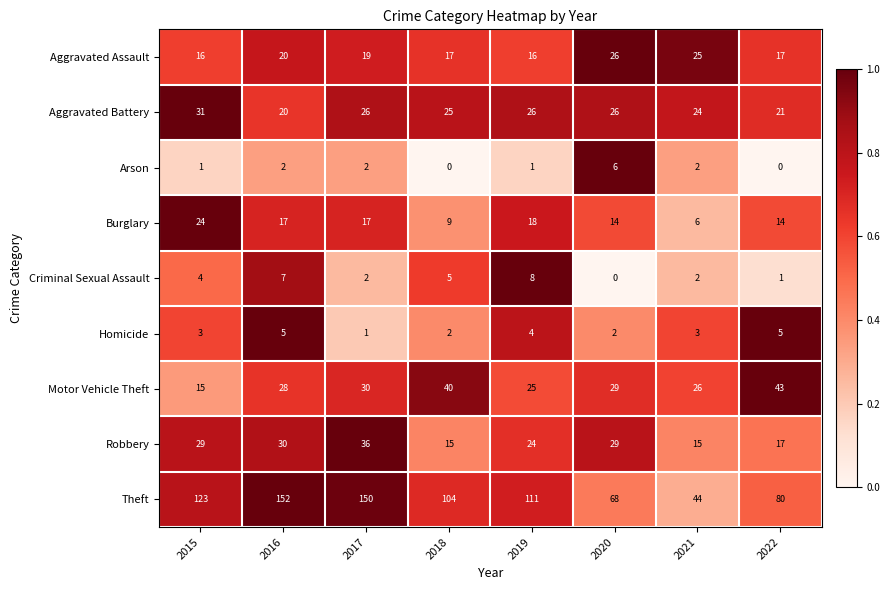

What is the maximum value shown in the chart?

152